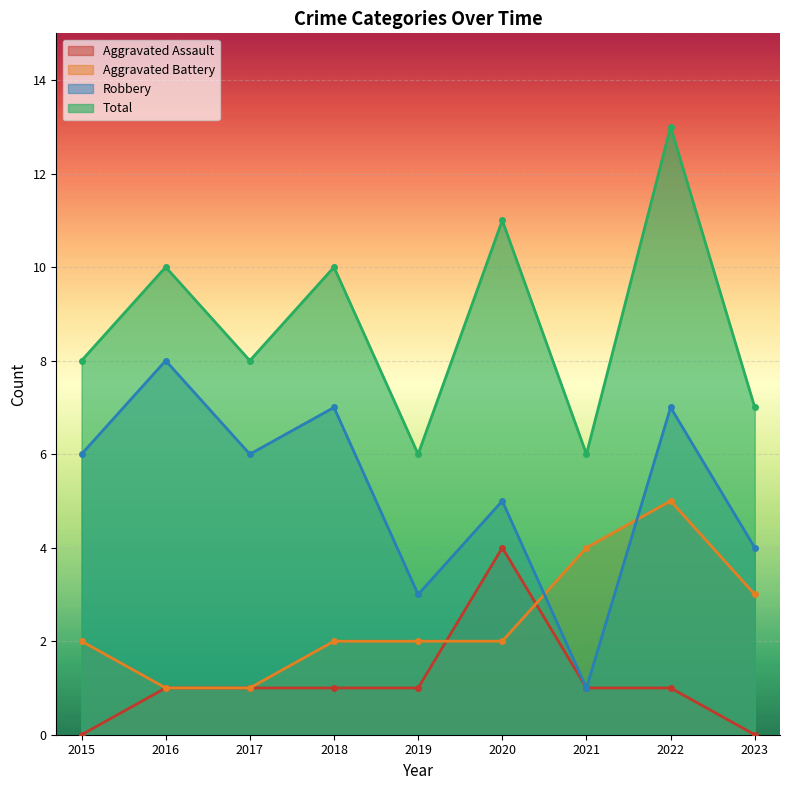

What is the total value across all series at 2020?

22